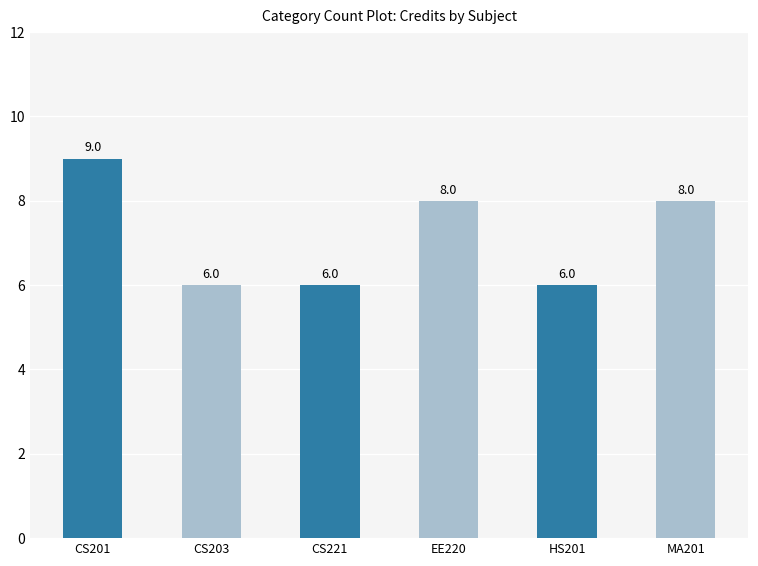

What is the maximum value shown in the chart?

9